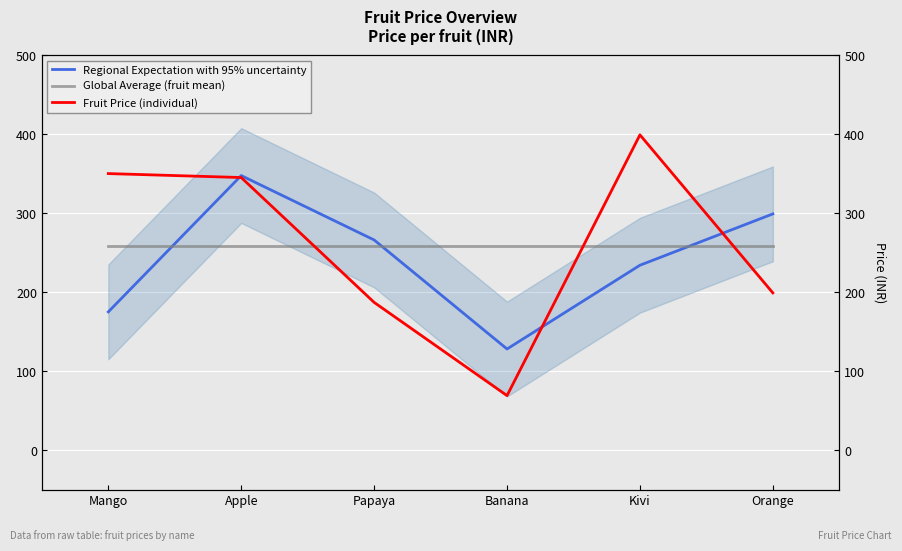

How many lines are shown in the chart?

3